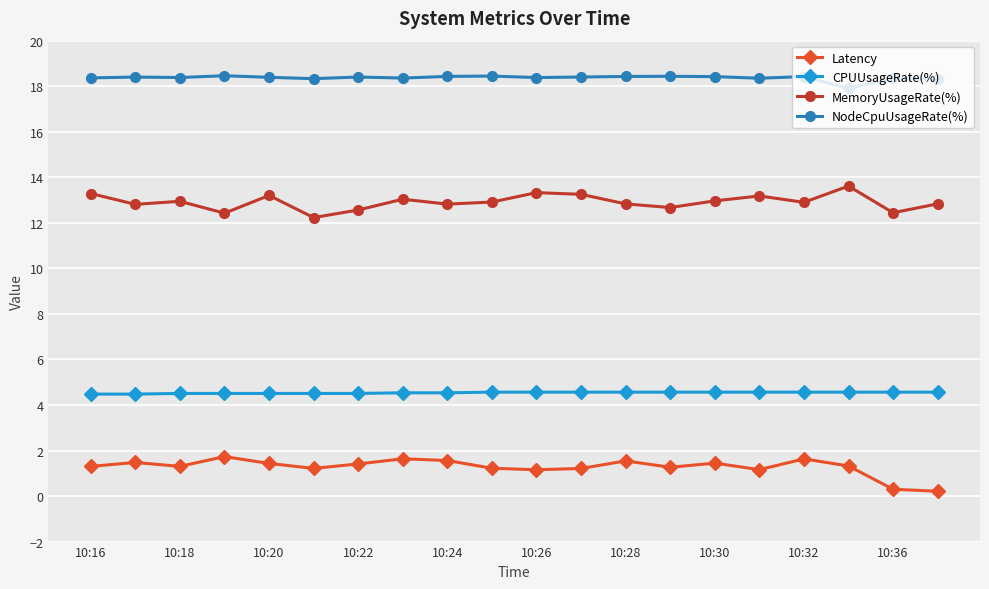

What is the value of the CPUUsageRate(%) point at the 2nd from the left?

4.5